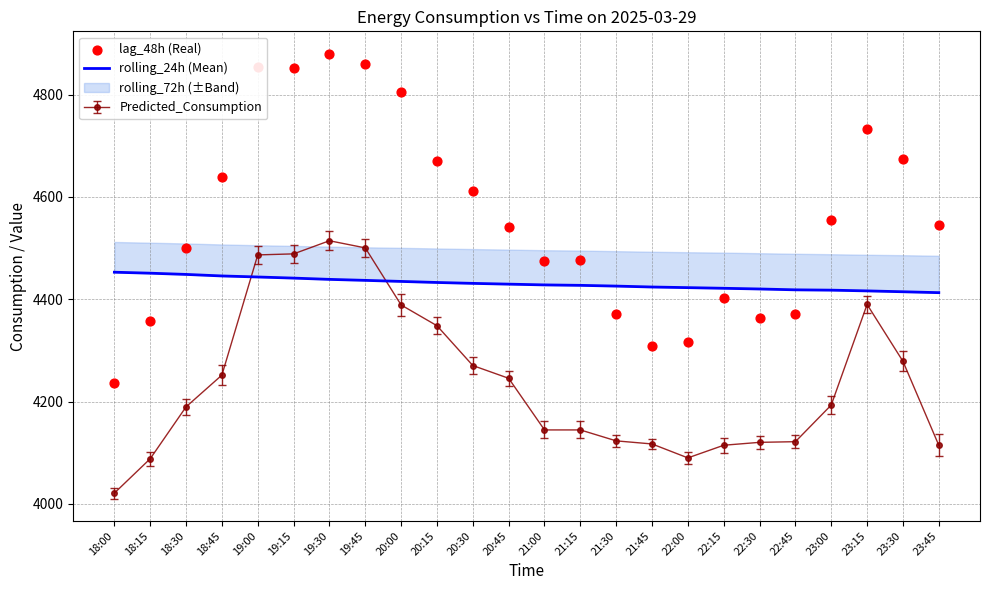

What is the total value across all series at 22:00?

8739.7